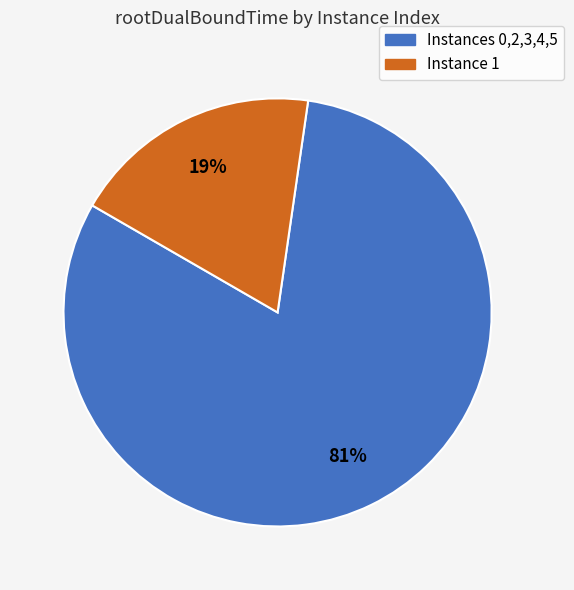

Is there a majority slice in this chart?

Yes